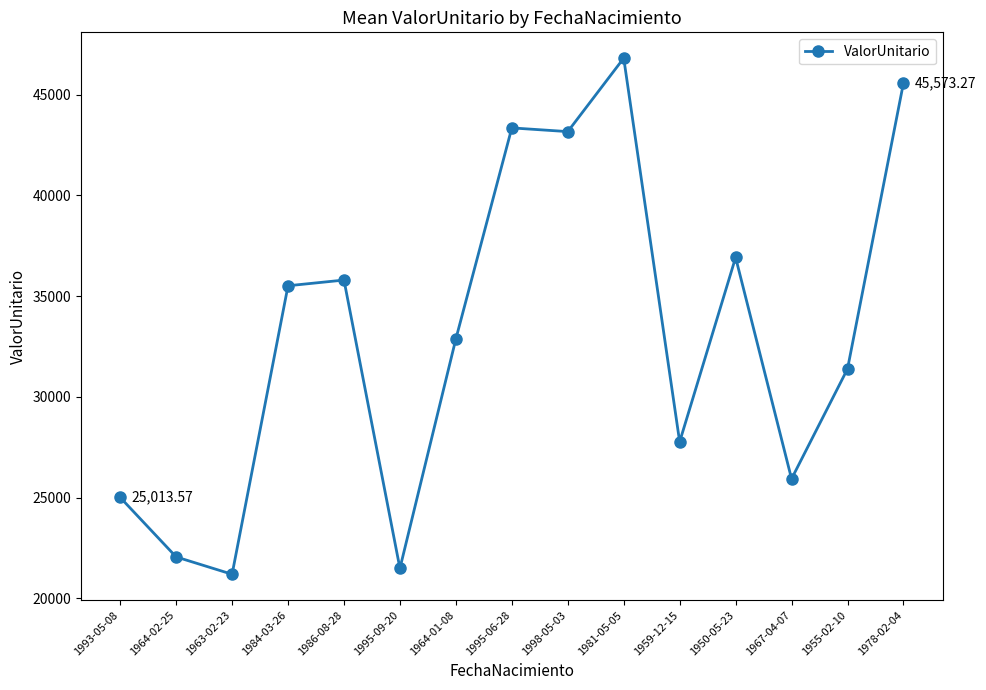

The value at 1978-02-04 is 45573.3. True or false?

True